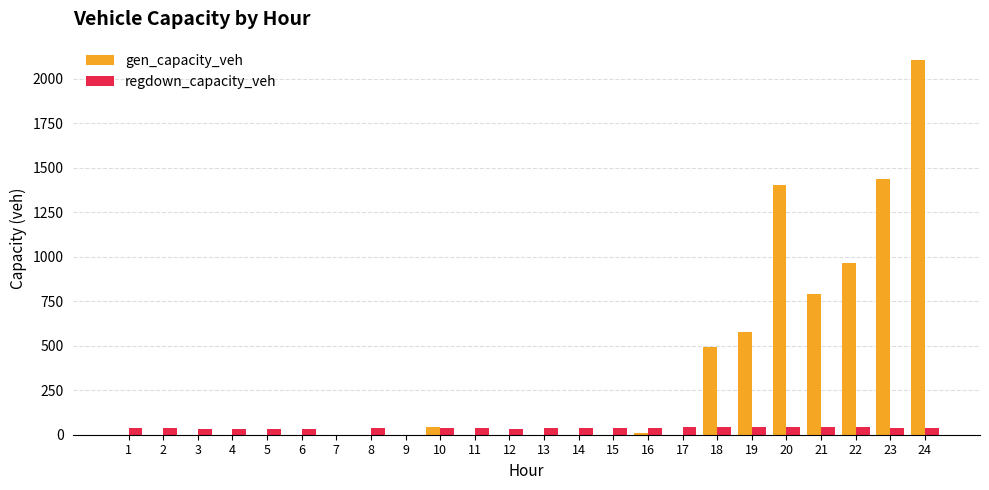

Count the number of data series in this chart.

2